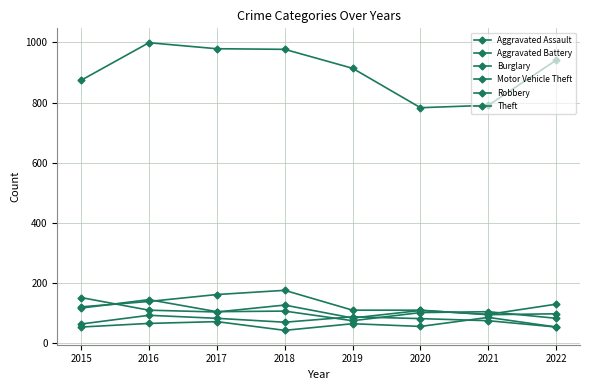

Is this an area chart (filled region under the line)?

No